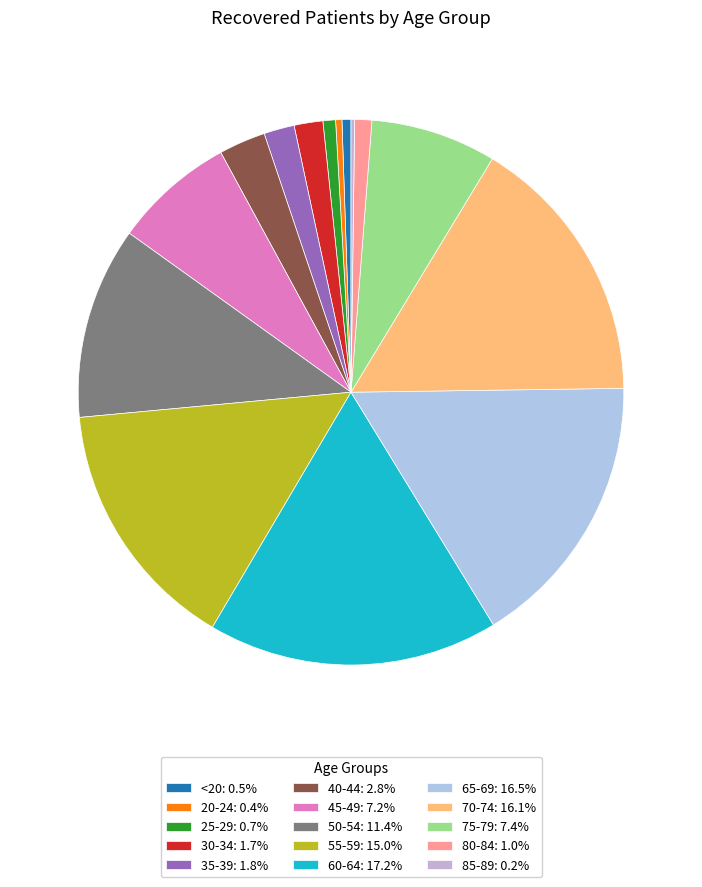

To the nearest percent, what percentage of the pie is 40-44?

3%